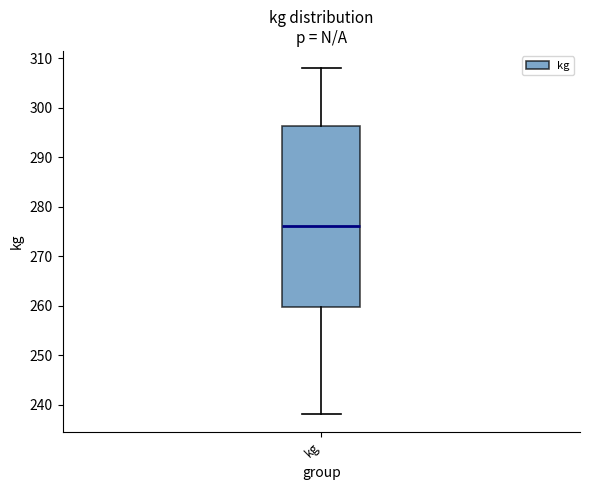

Transcribe this box plot: give where the median line is, the range the box spans, and where the two whiskers end, as read against the y-axis. The values are not printed on the chart, so give them approximately, as read against the axis.

median 276, box 260 to 296, whiskers 238 to 308